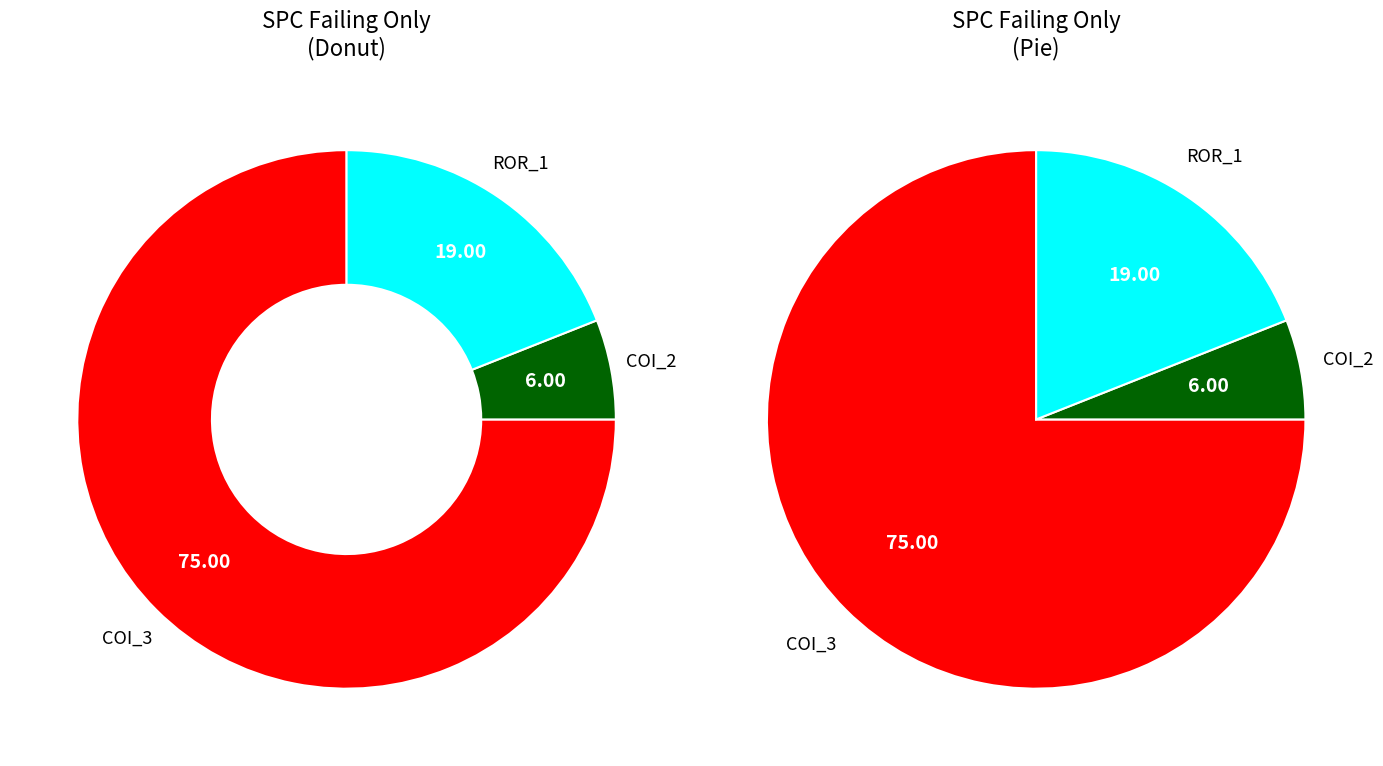

To the nearest percent, what is the difference between the largest and smallest slice percentages?

69%